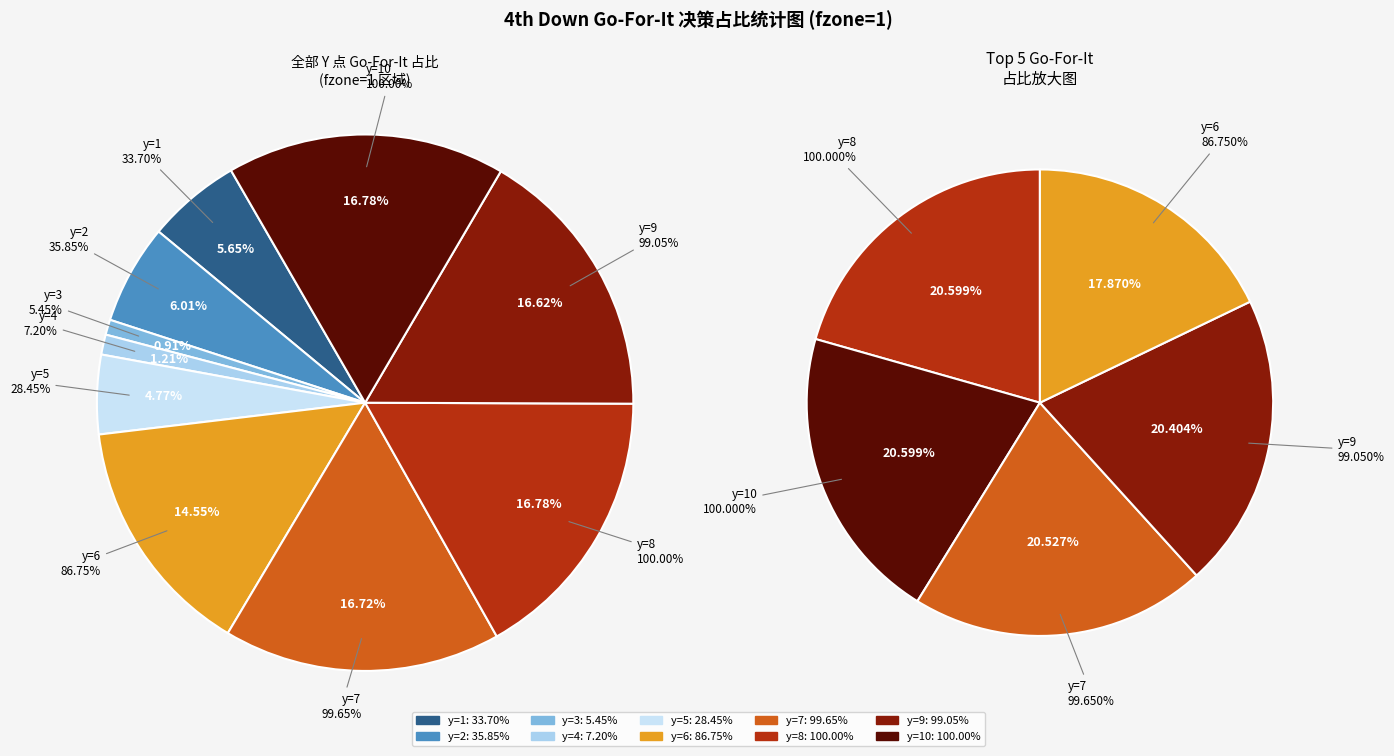

The y=7 slice represents 3% of the pie. True or false?

False